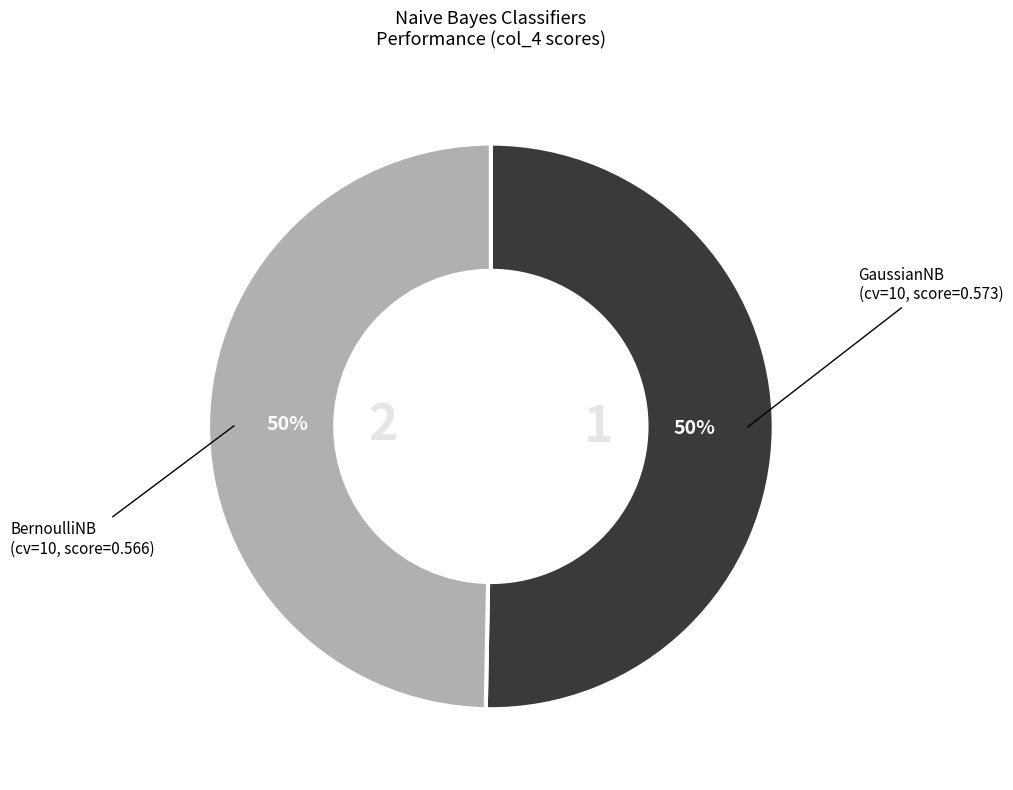

To the nearest percent, what is the average slice percentage?

50%